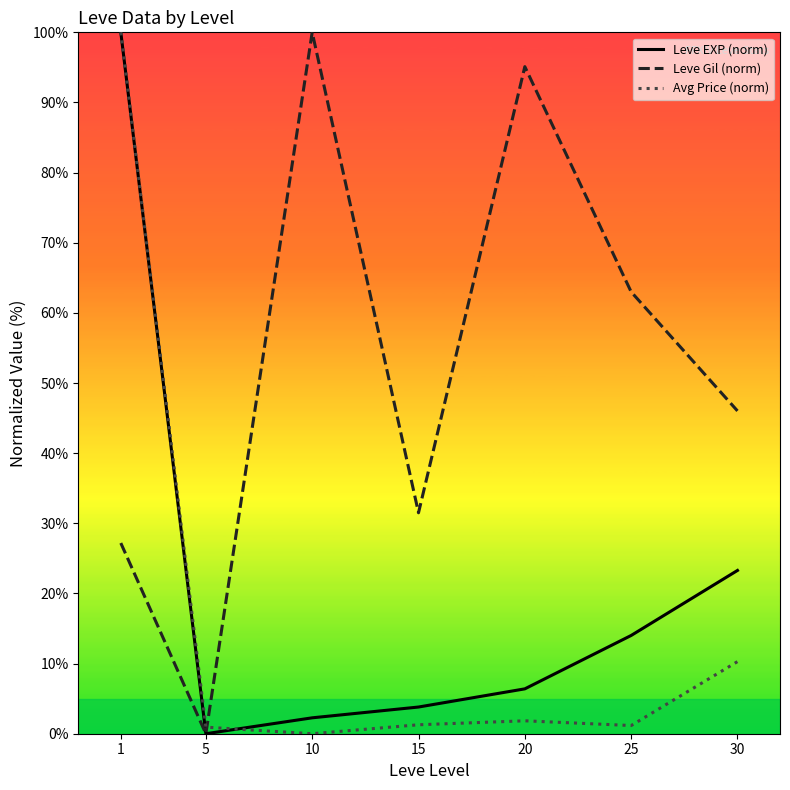

Is it true that Avg Price (norm) equals 1.2 at 25?

True